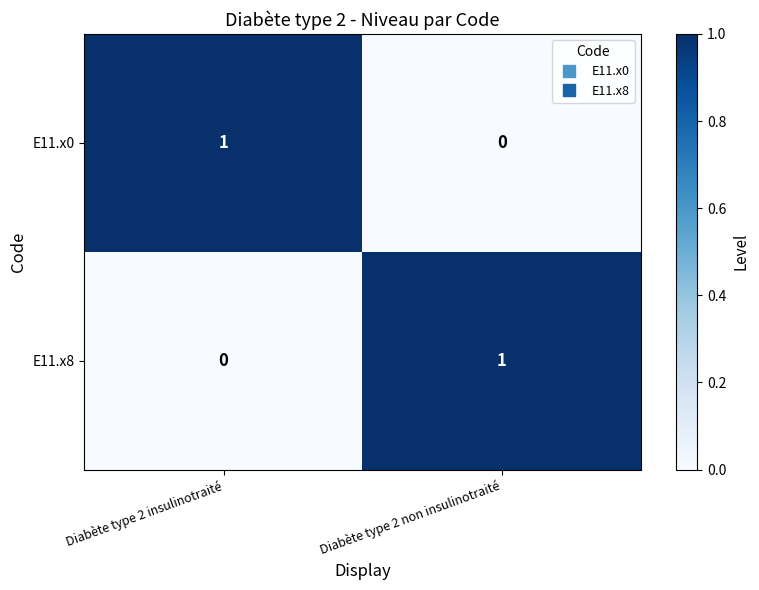

Is it true that E11.x0 equals 1 at Diabète type 2 non insulinotraité?

False